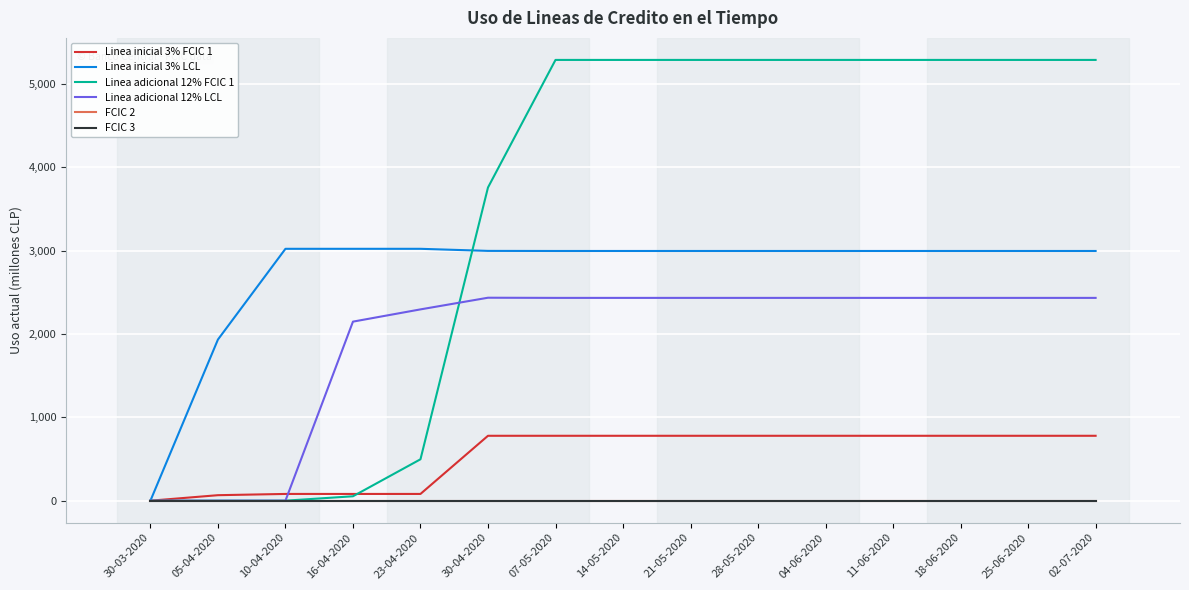

What is the difference between the maximum and minimum values in the Linea inicial 3% LCL series?

3023